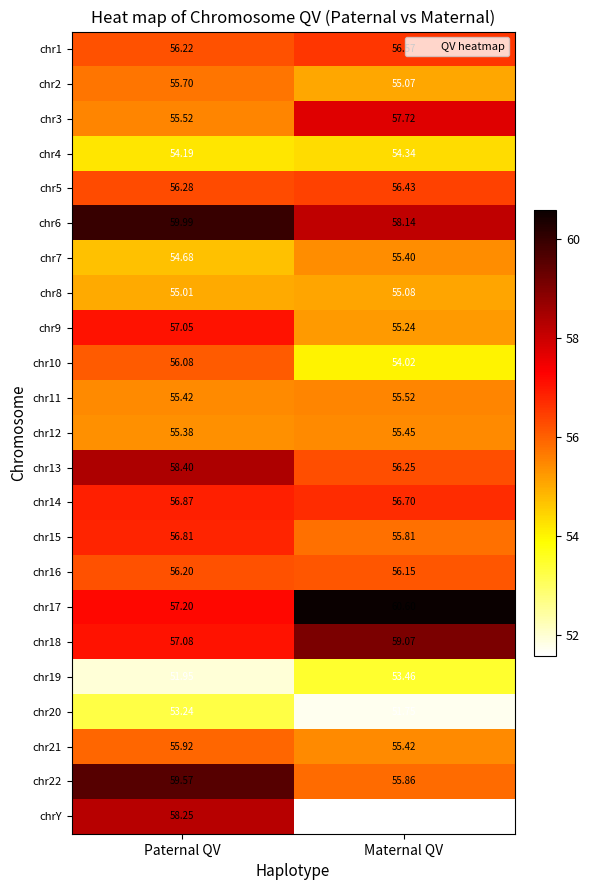

Which series changed the most between Paternal QV and Maternal QV?

chrY